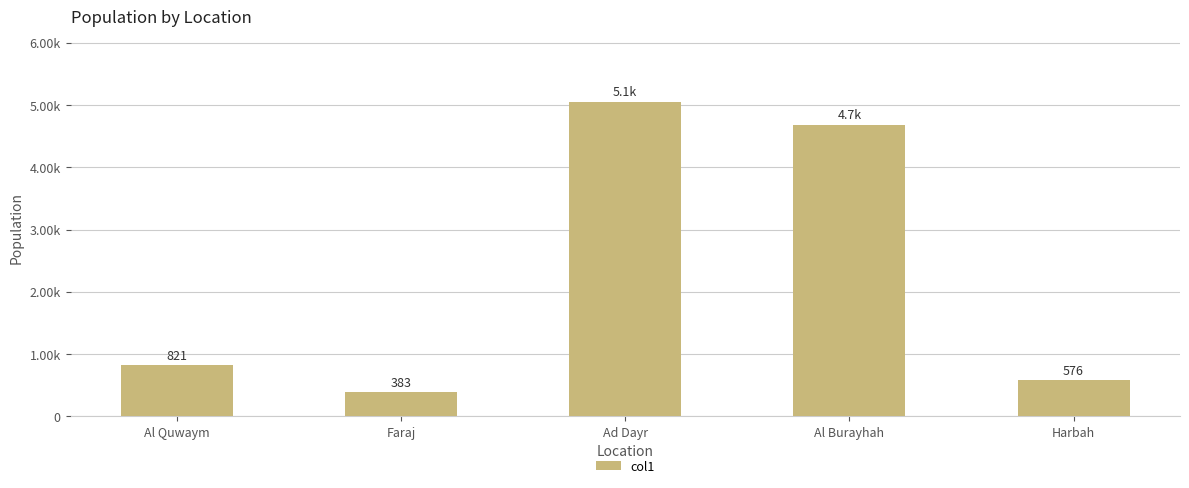

Does the chart contain any negative values?

No